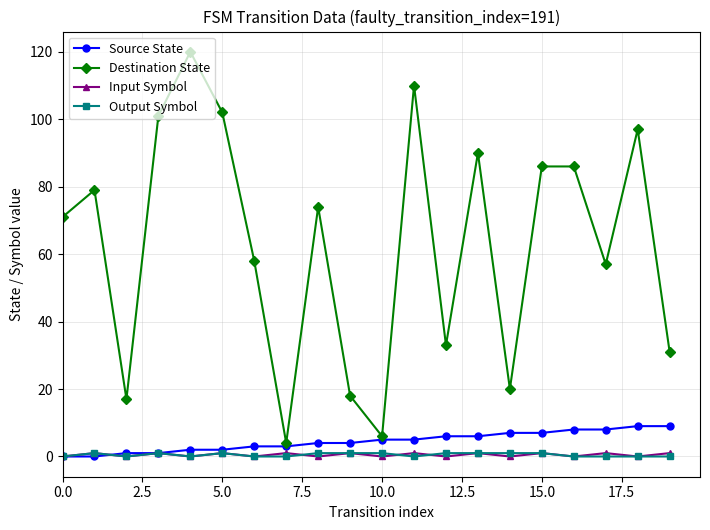

What is the value of the Destination State point at the 13th from the left?

33